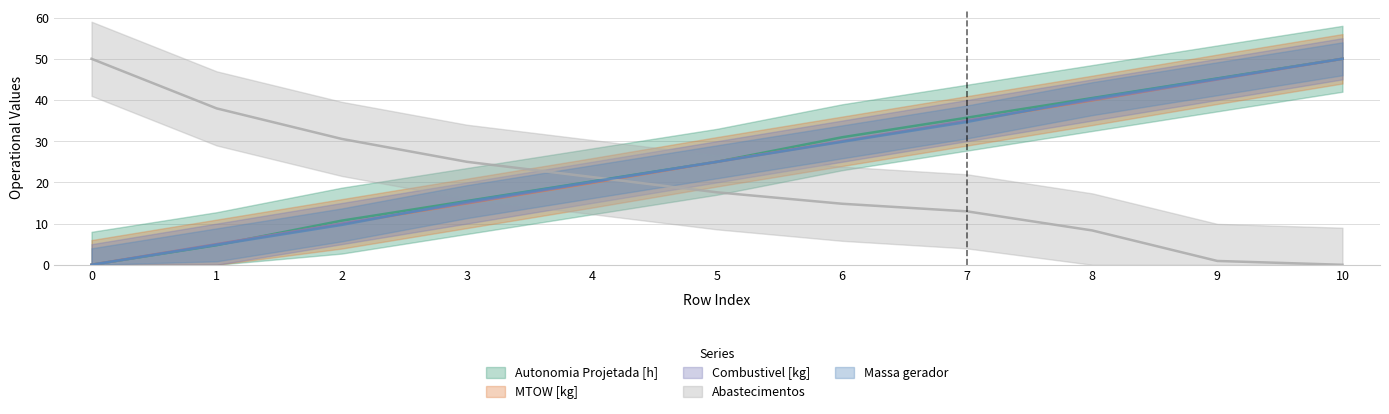

Which series has the largest total across all categories?

Autonomia Projetada [h]